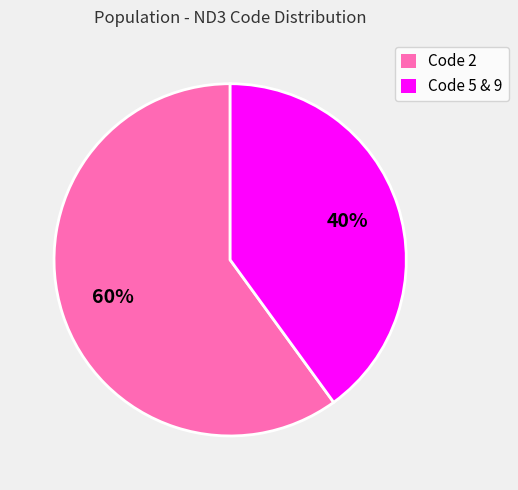

Between Code 5 & 9 and Code 2, which is larger?

Code 2